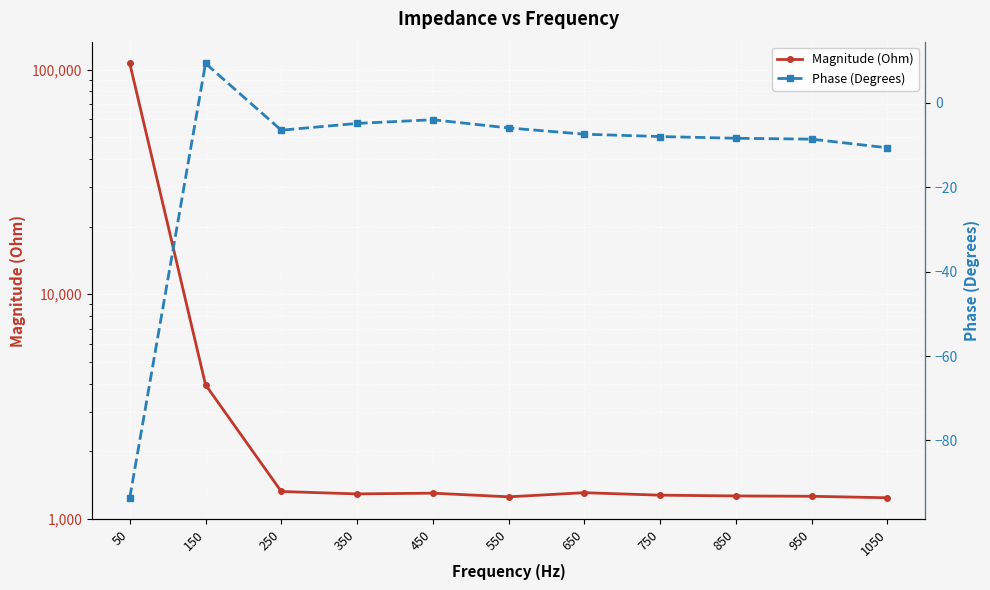

Which series has the largest total across all categories?

Magnitude (Ohm)